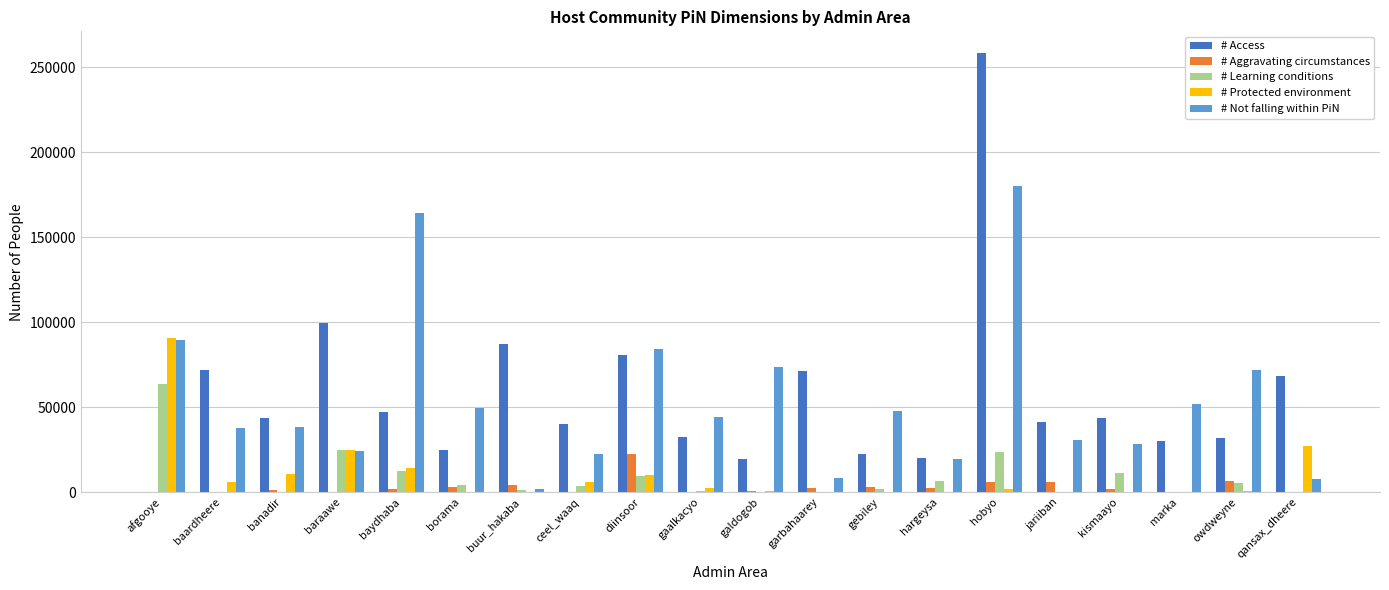

Which category has the highest value in the # Protected environment series?

afgooye